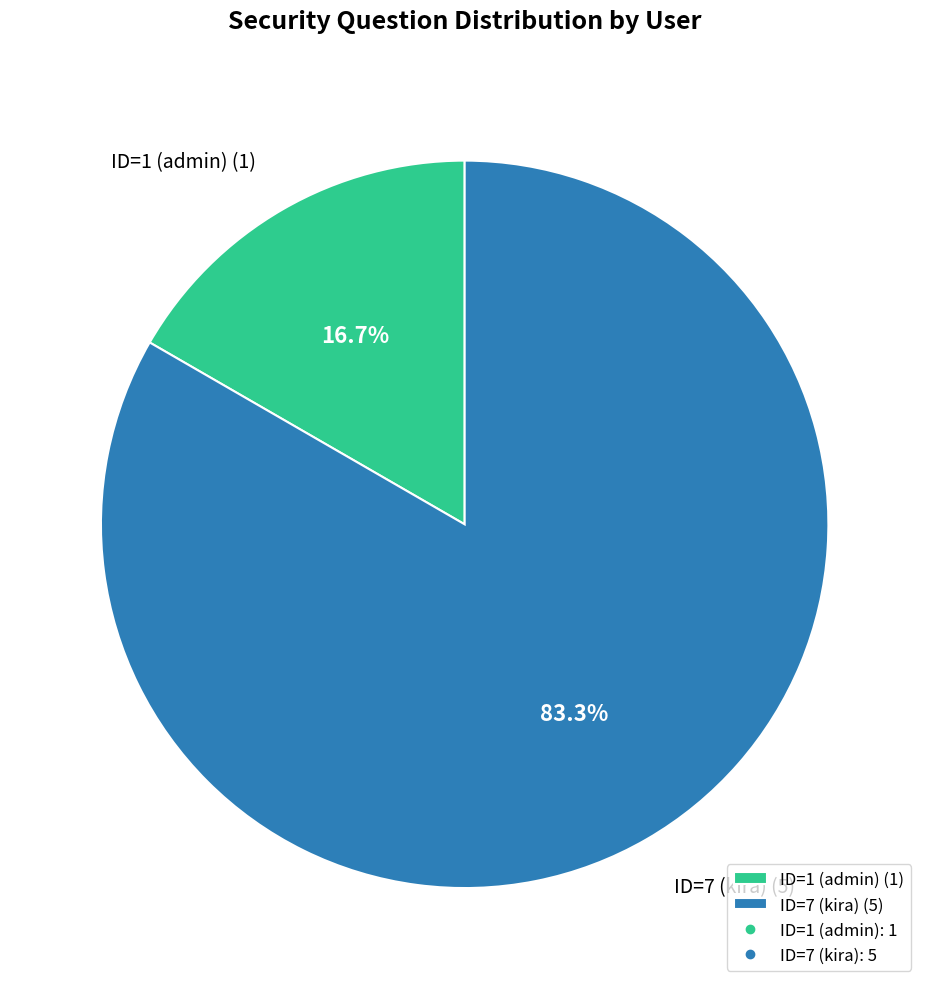

Count the number of slices in the pie.

2